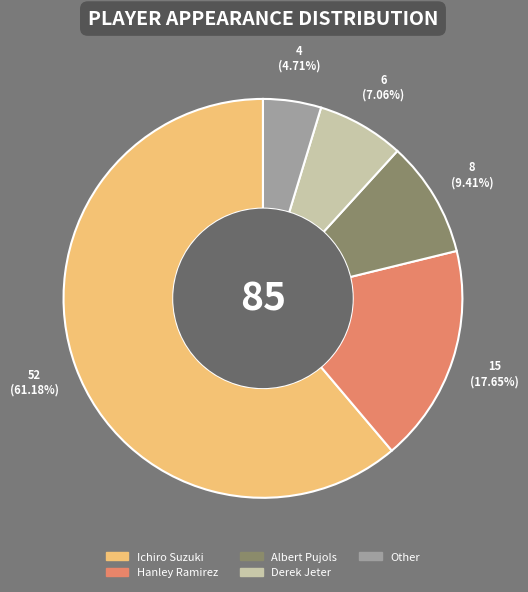

How many slices are in this pie chart?

5